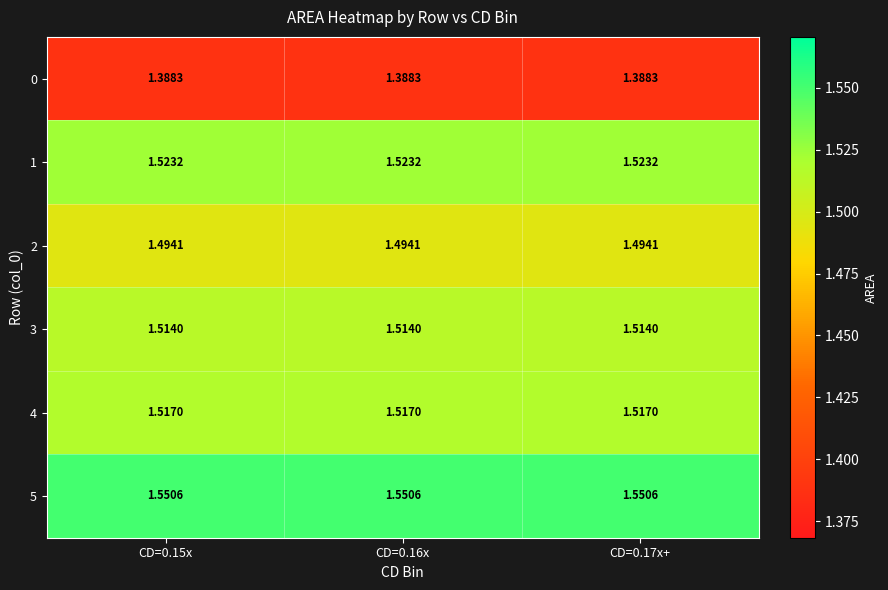

Is the value of 5 at CD=0.16x greater than the value of 0 at CD=0.17x+?

Yes